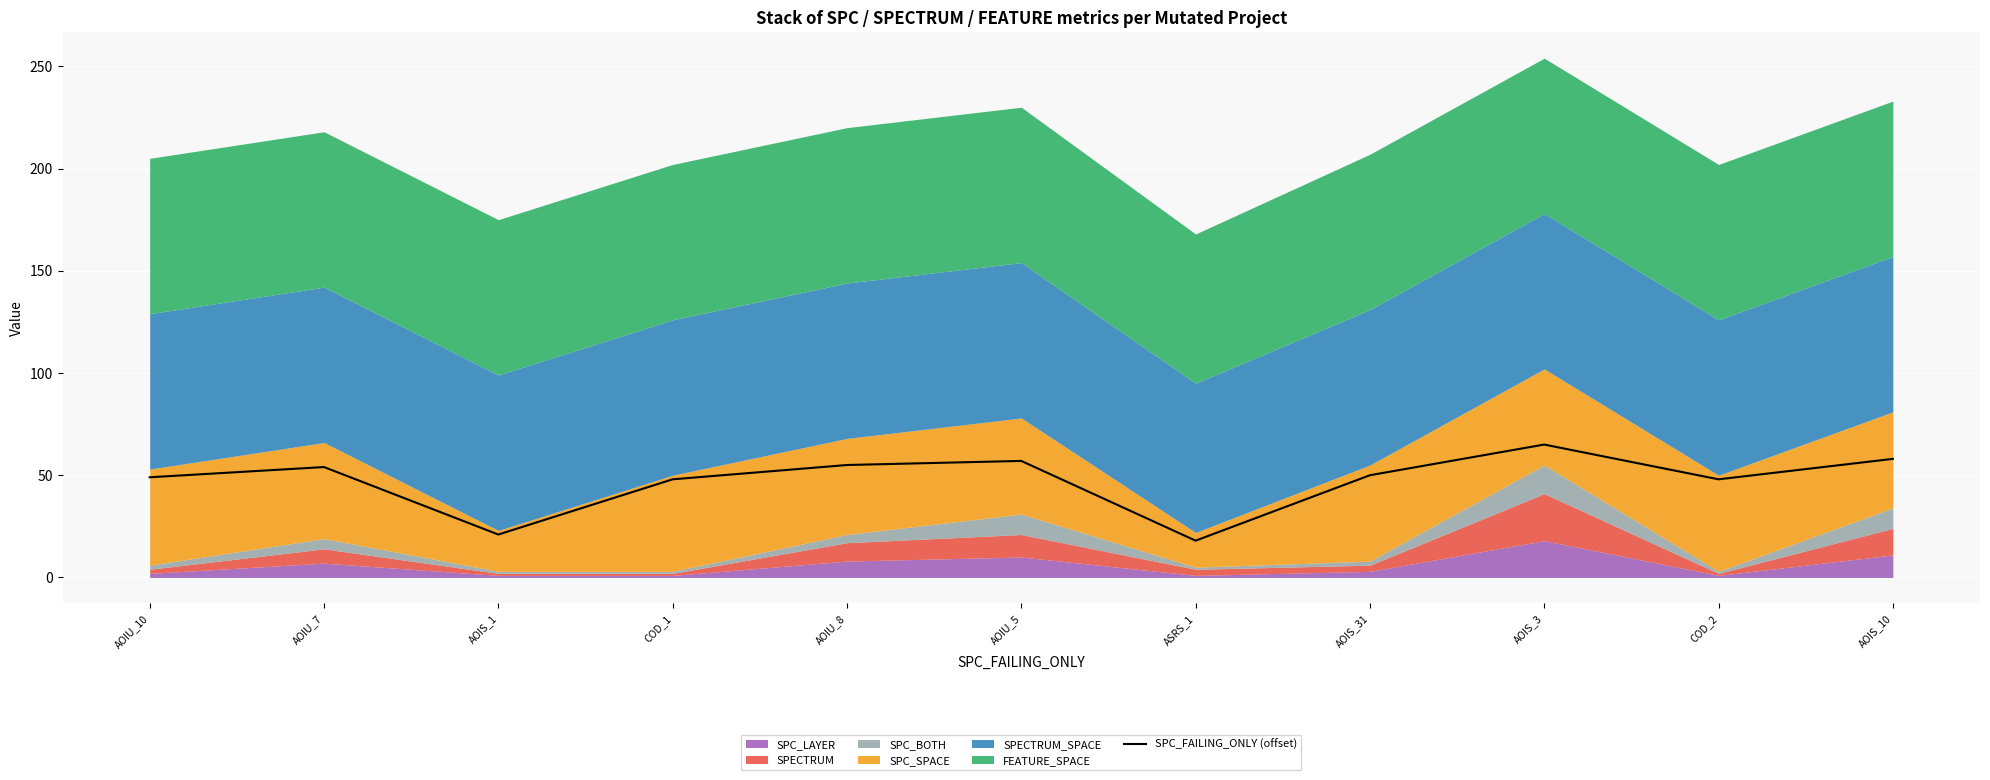

What is the difference between the maximum and minimum values?

47